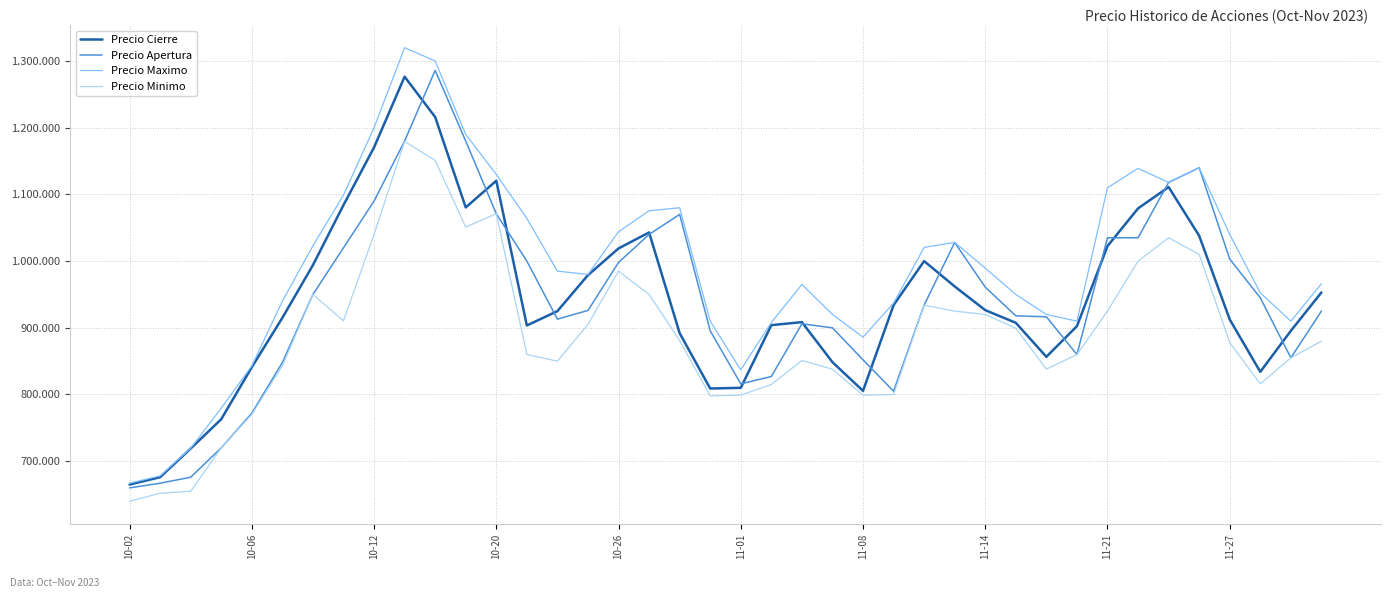

What is the sum of all Precio Minimo values?

35533070